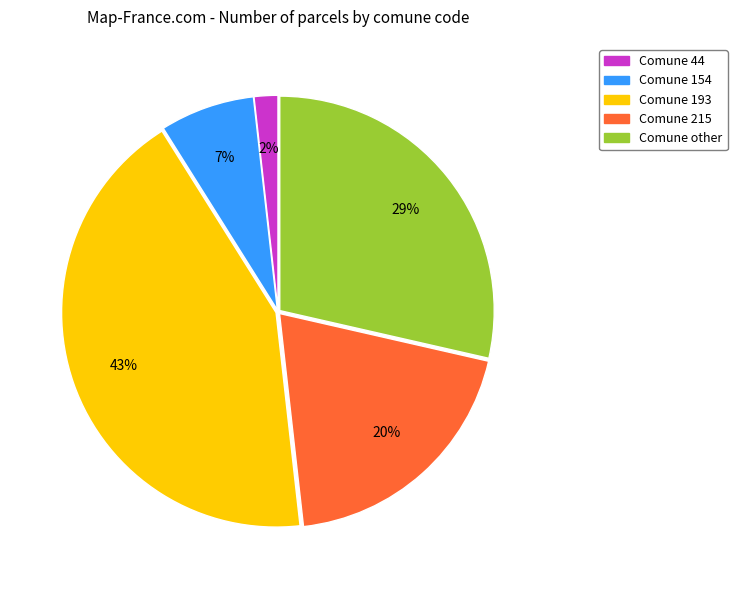

To the nearest percent, what is the difference between the largest and smallest slice percentages?

41%